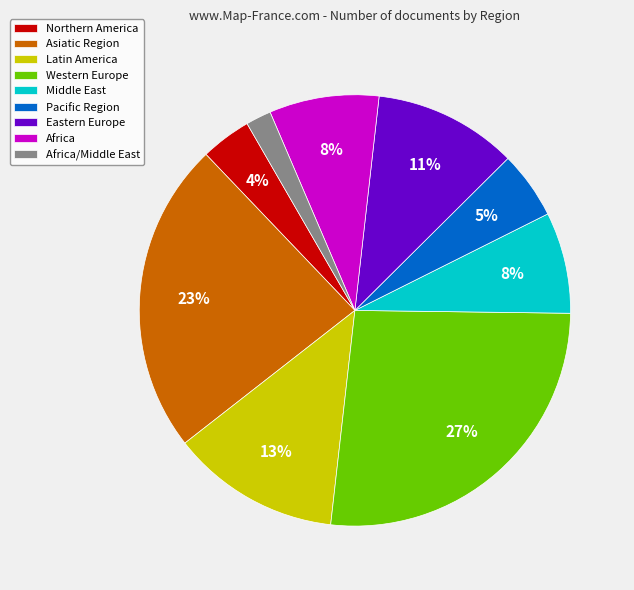

Does Latin America account for over 50% of the chart?

No